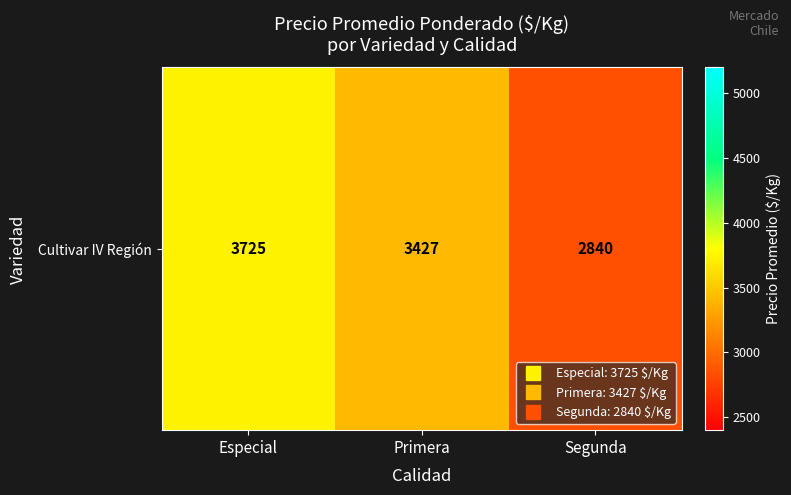

What is the sum of the values at Segunda and Especial?

6565.0